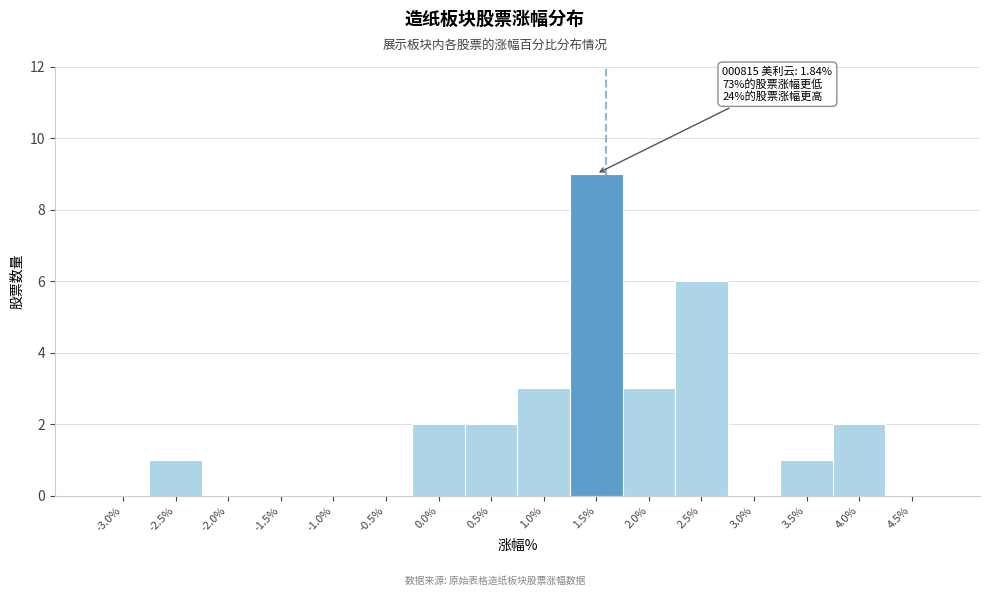

Reading left to right, list all the values displayed in this chart.

-3.0%=0	-2.5%=1	-2.0%=0	-1.5%=0	-1.0%=0	-0.5%=0	0.0%=2	0.5%=2	1.0%=3	1.5%=9	2.0%=3	2.5%=6	3.0%=0	3.5%=1	4.0%=2	4.5%=0